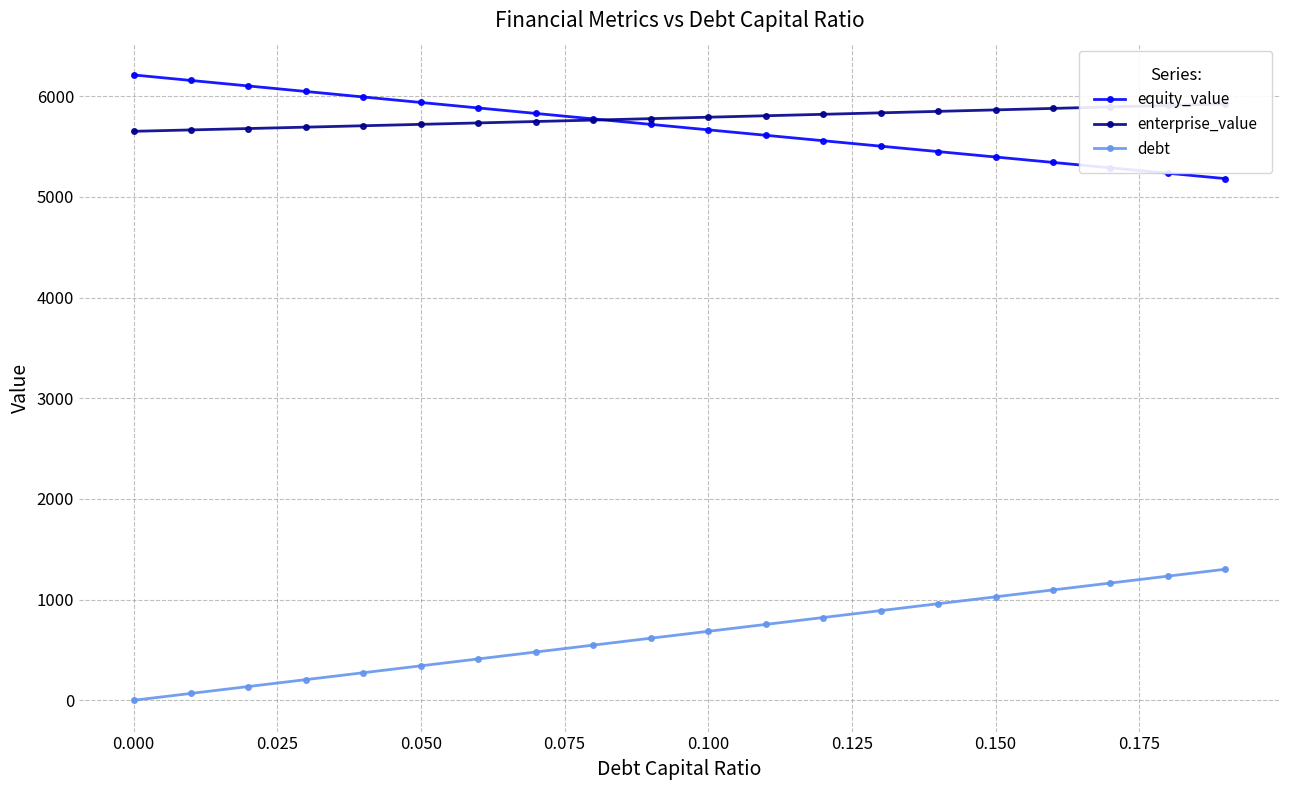

How many data points in equity_value are above 5719?

10